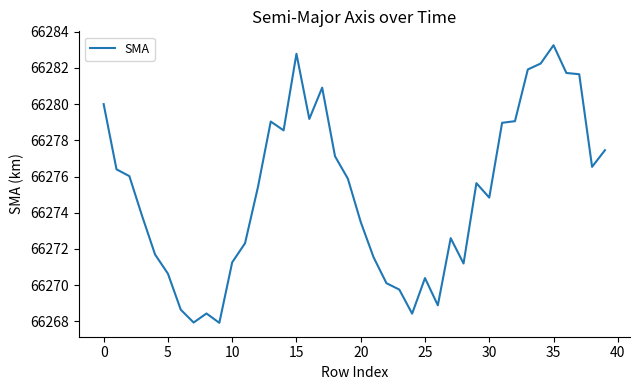

What is the smallest value displayed?

66267.9